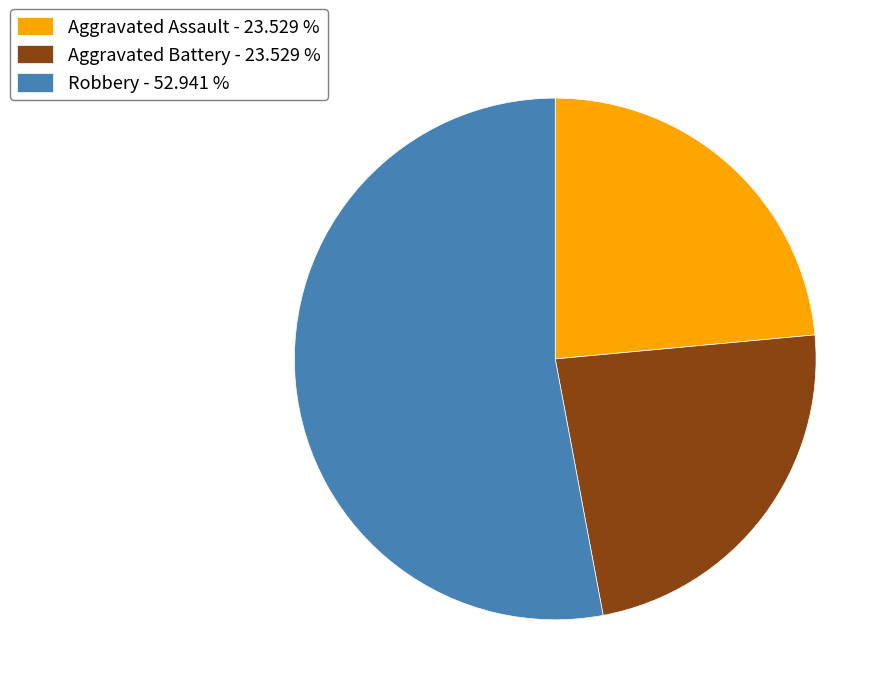

Count the number of slices in the pie.

3